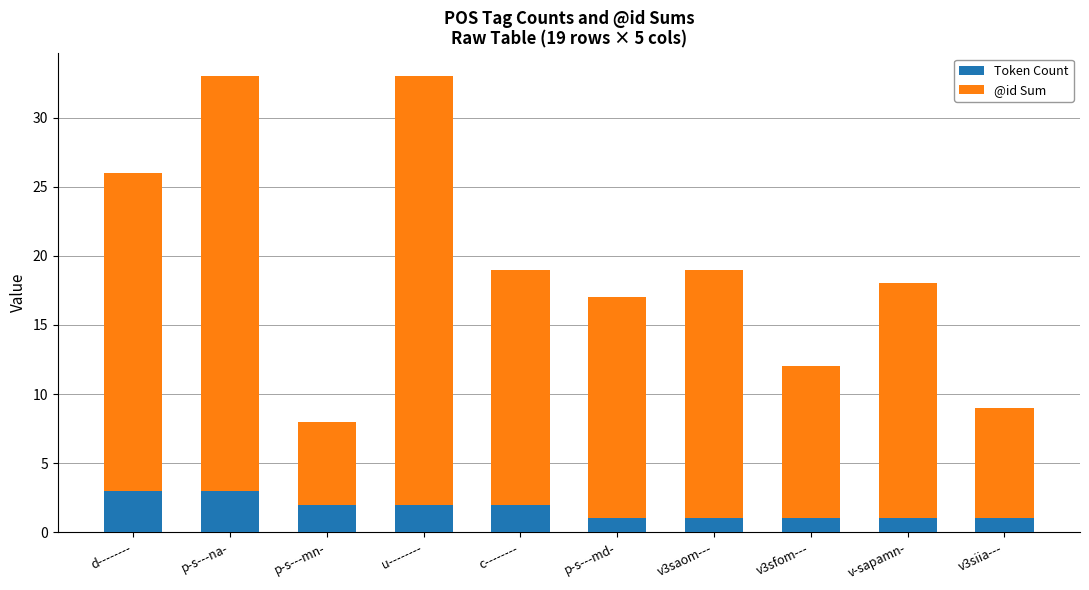

Is it true that Token Count equals 1 at v3siia---?

True